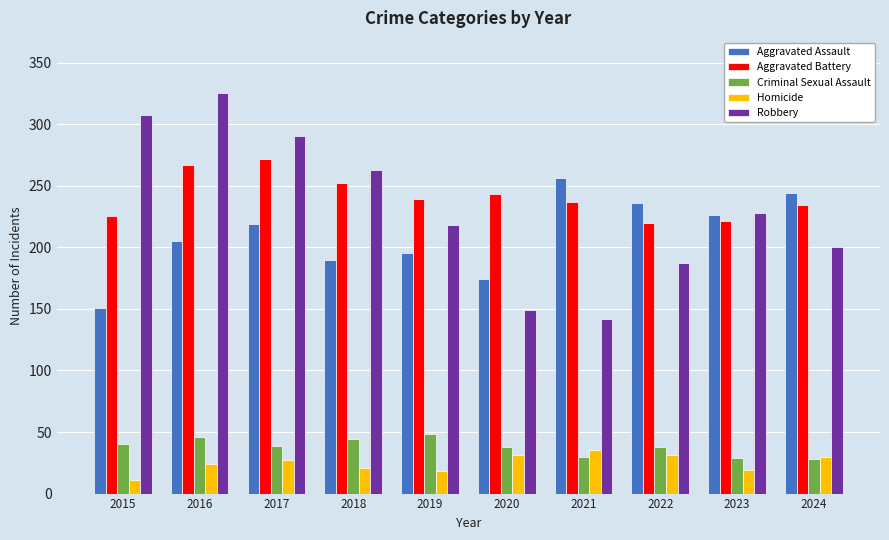

The Criminal Sexual Assault series shows 54 at 2020. True or false?

False